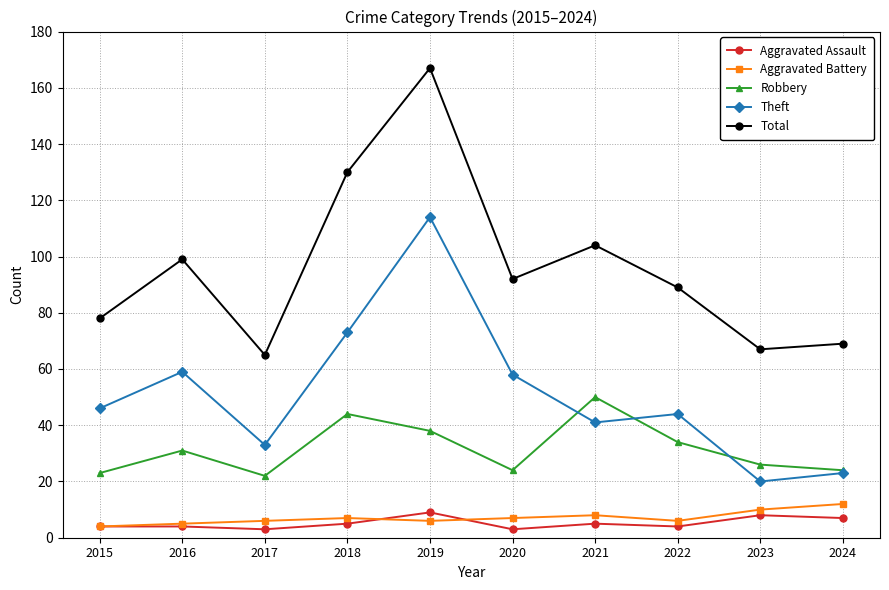

Which series has the largest range (max minus min)?

Total